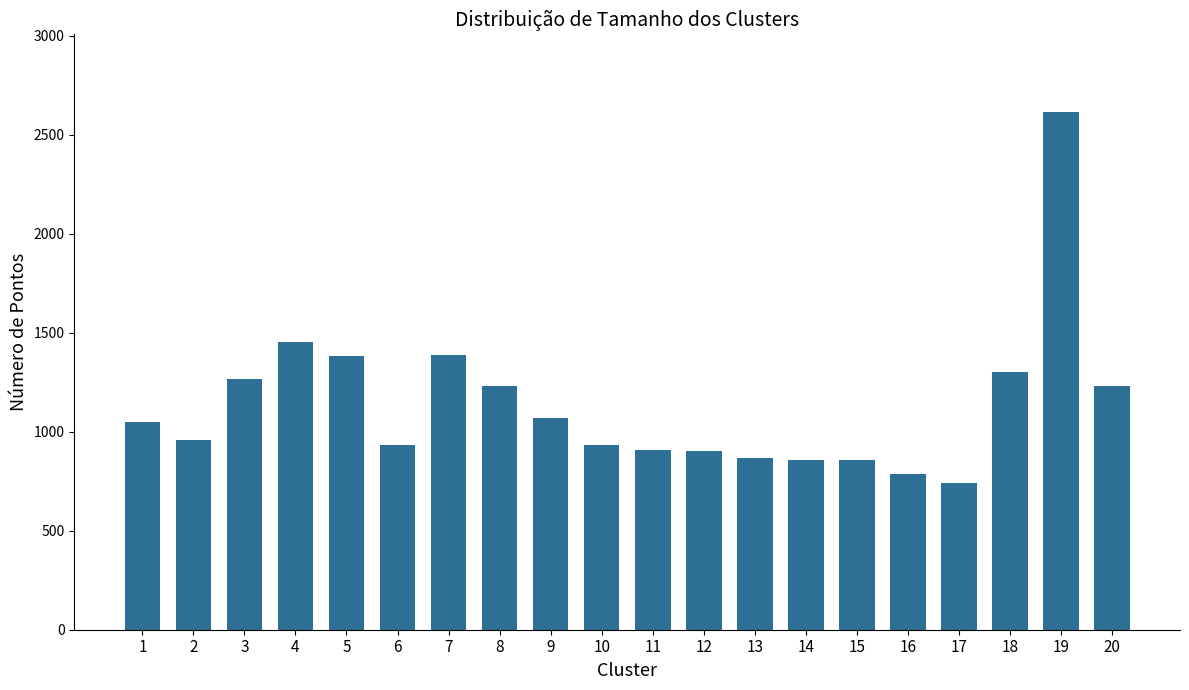

How many bars are there in total?

20